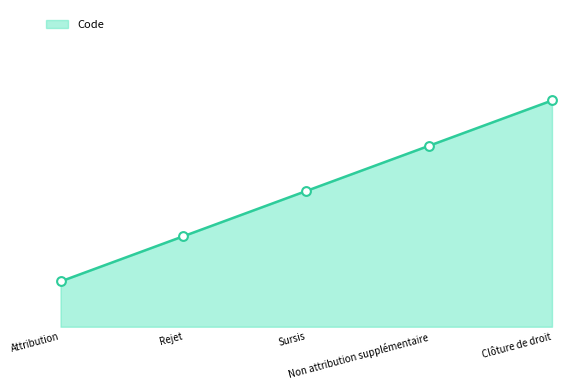

Between Sursis and Rejet, which is larger?

Sursis